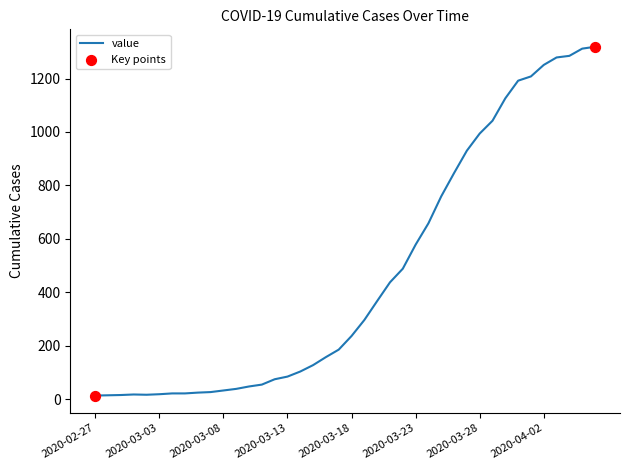

What is the greatest value displayed?

1319